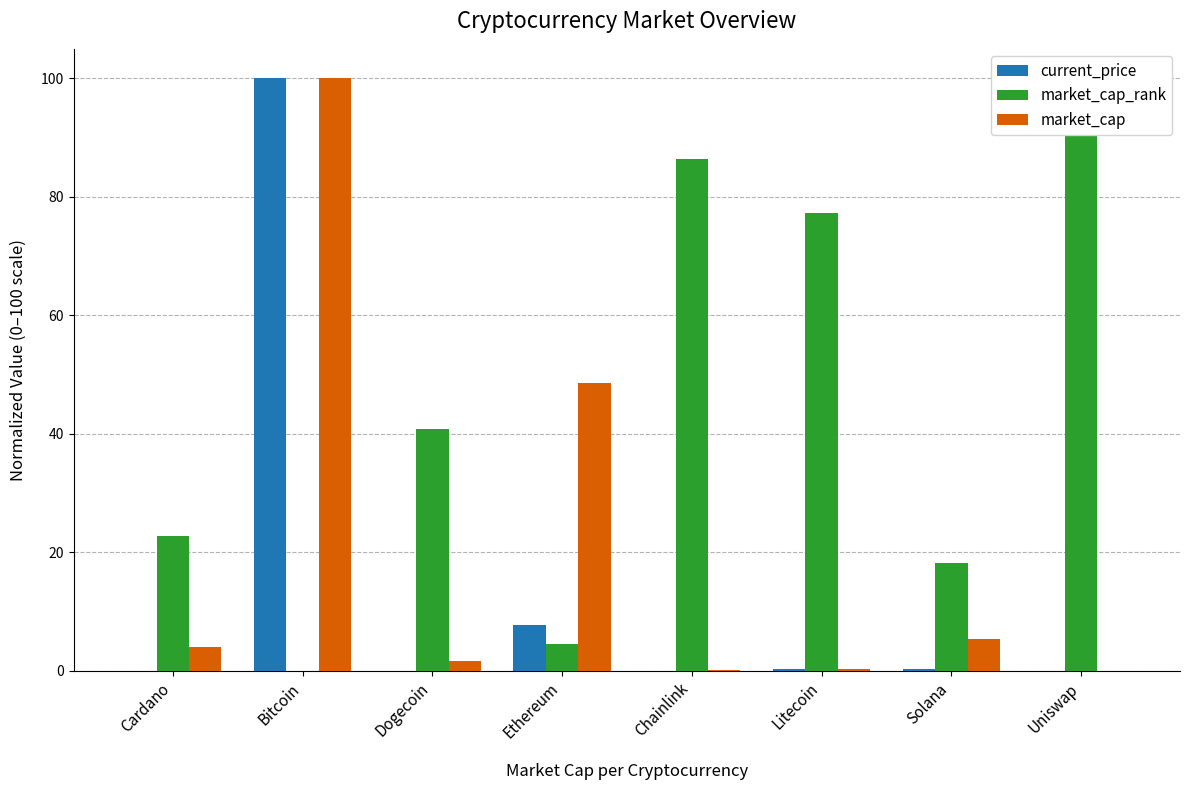

What are all the series names shown in the legend?

current_price, market_cap_rank, market_cap